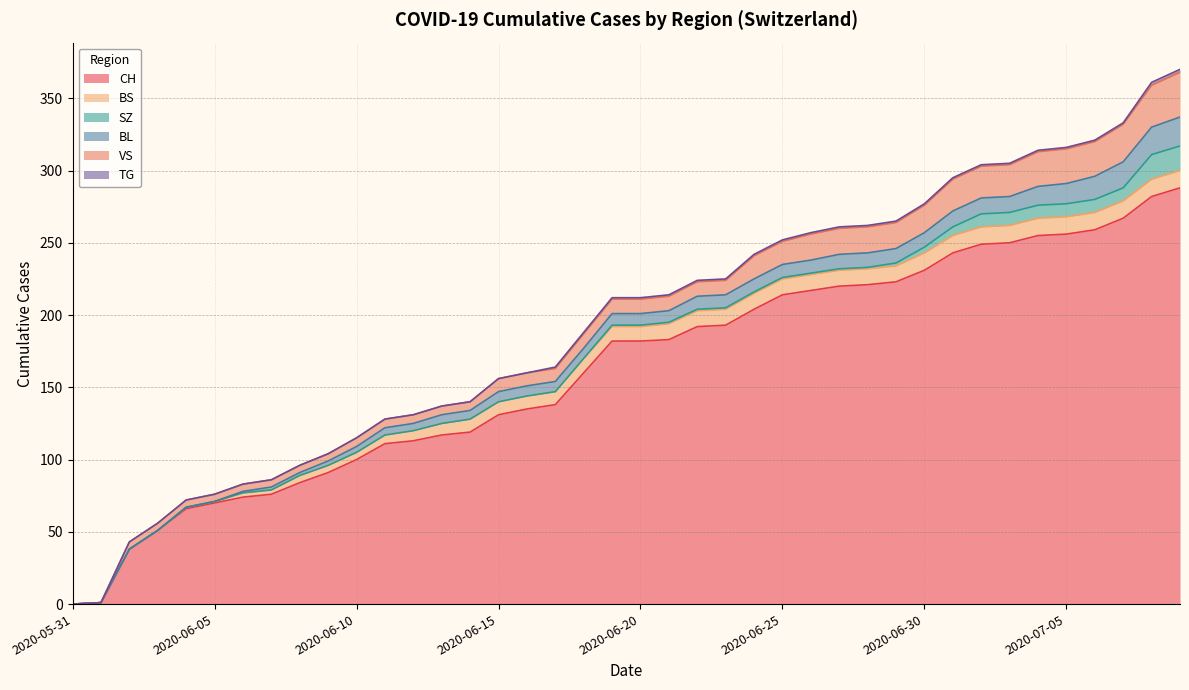

How many data points in CH are less than 182?

19